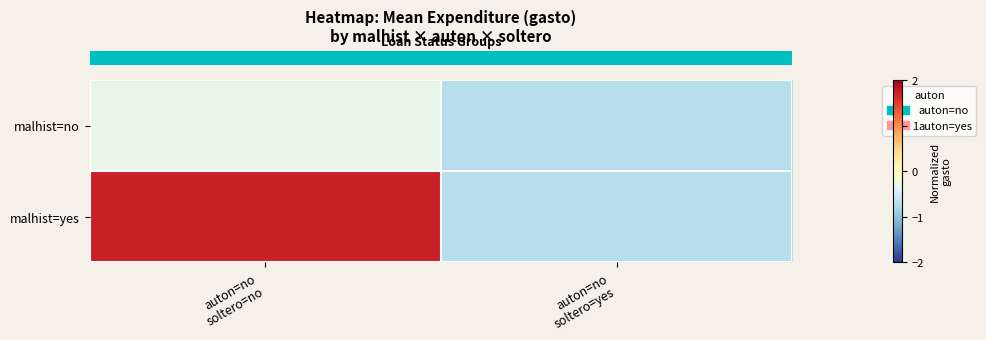

Reading left to right, extract all data points from this chart.

row_0: -0.3	-0.7
row_1: 1.7	-0.7